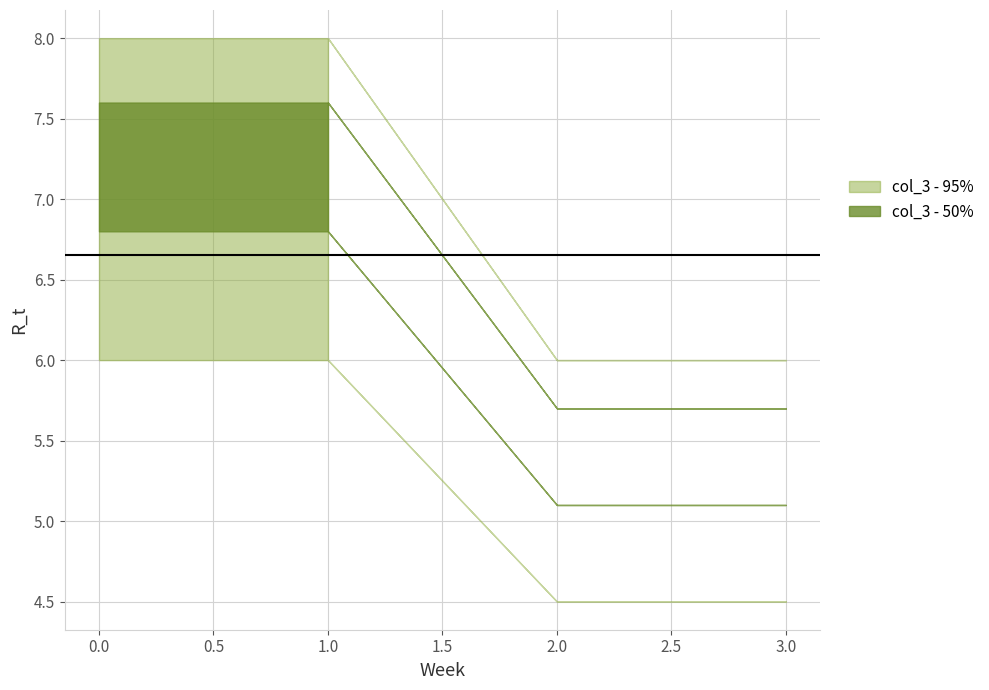

Which series has the largest range (max minus min)?

col_3